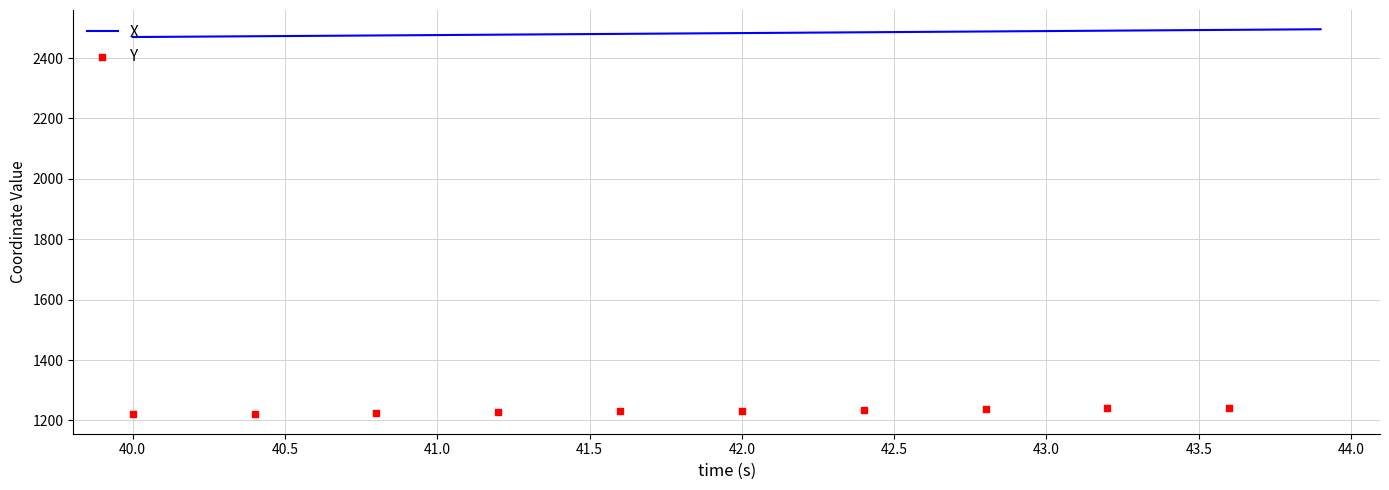

The X series shows 2479.5 at 41.5. True or false?

True